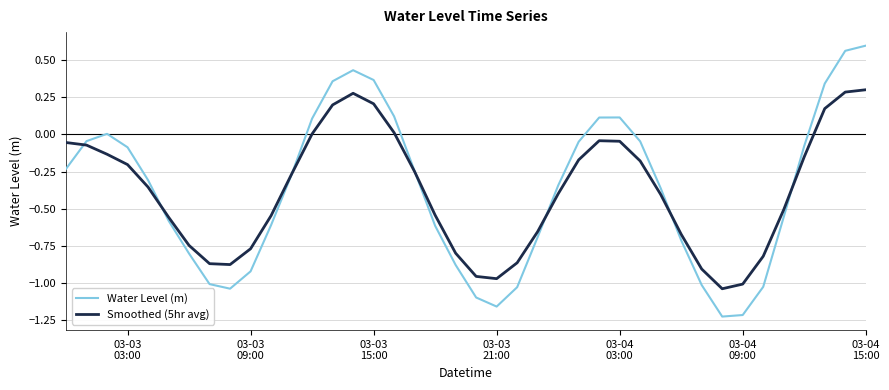

What is the difference between the second highest and minimum values in the Water Level (m) series?

1.8